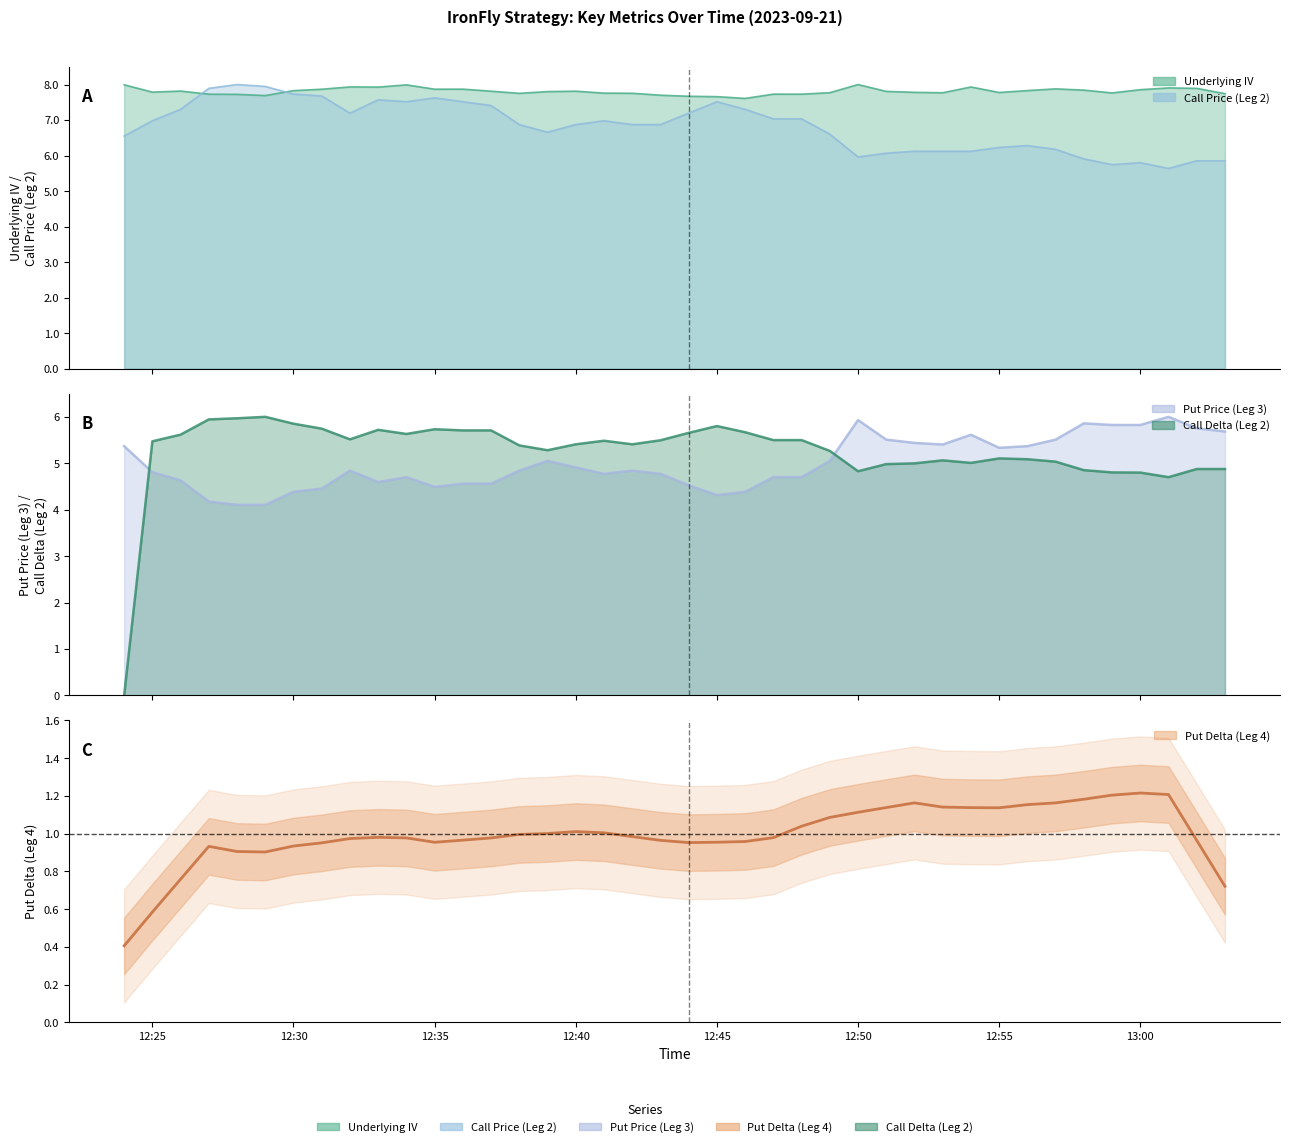

Which series has the widest spread of values?

Call Delta Leg2